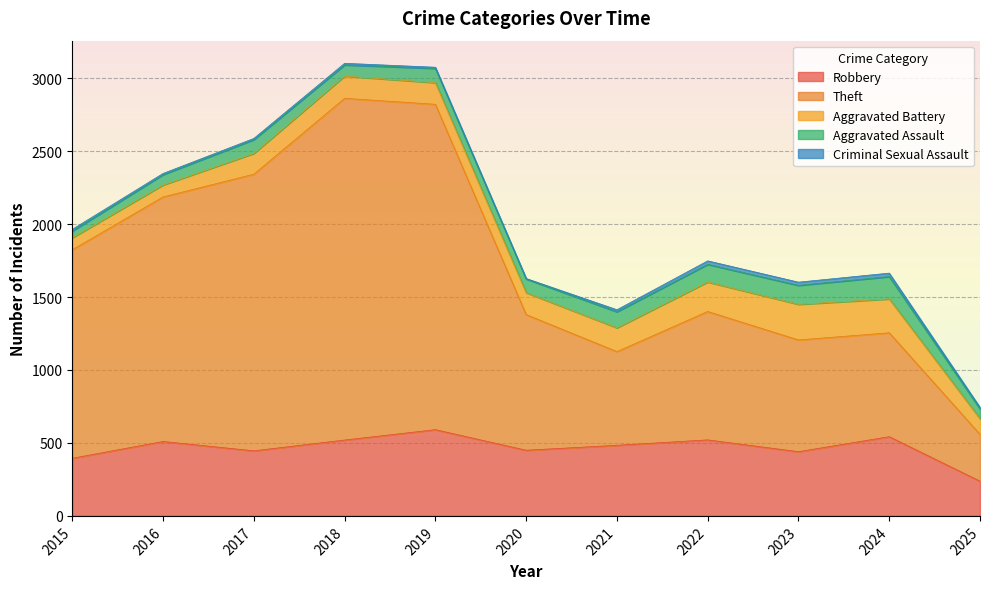

Reading left to right, extract all data points from this chart.

Robbery: 2015=395	2016=510	2017=446	2018=520	2019=591	2020=450	2021=484	2022=521	2023=440	2024=543	2025=238
Theft: 2015=1429	2016=1676	2017=1896	2018=2342	2019=2230	2020=930	2021=642	2022=880	2023=766	2024=712	2025=321
Aggravated Battery: 2015=82	2016=82	2017=142	2018=152	2019=148	2020=150	2021=163	2022=202	2023=244	2024=232	2025=107
Aggravated Assault: 2015=46	2016=71	2017=95	2018=77	2019=98	2020=94	2021=110	2022=121	2023=130	2024=153	2025=67
Criminal Sexual Assault: 2015=12	2016=8	2017=8	2018=11	2019=8	2020=3	2021=14	2022=24	2023=22	2024=24	2025=11